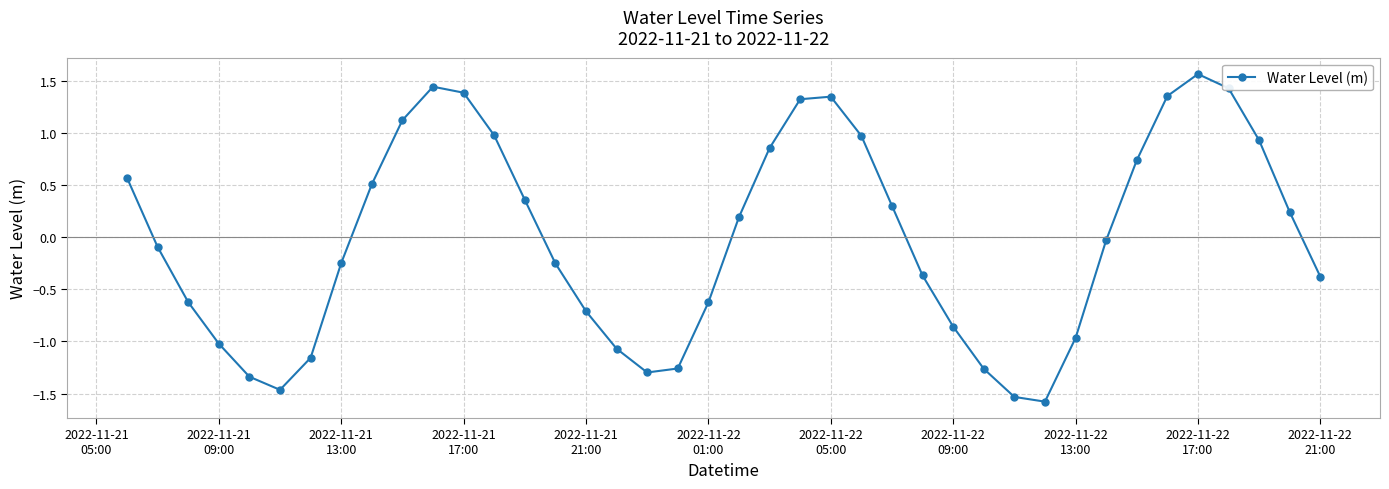

What is the maximum value shown in the chart?

1.6